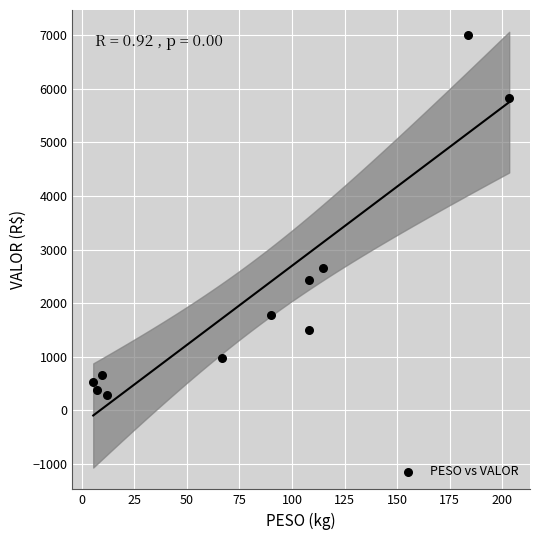

What Y value in the scatter plot is closest to 3649?

2653.0